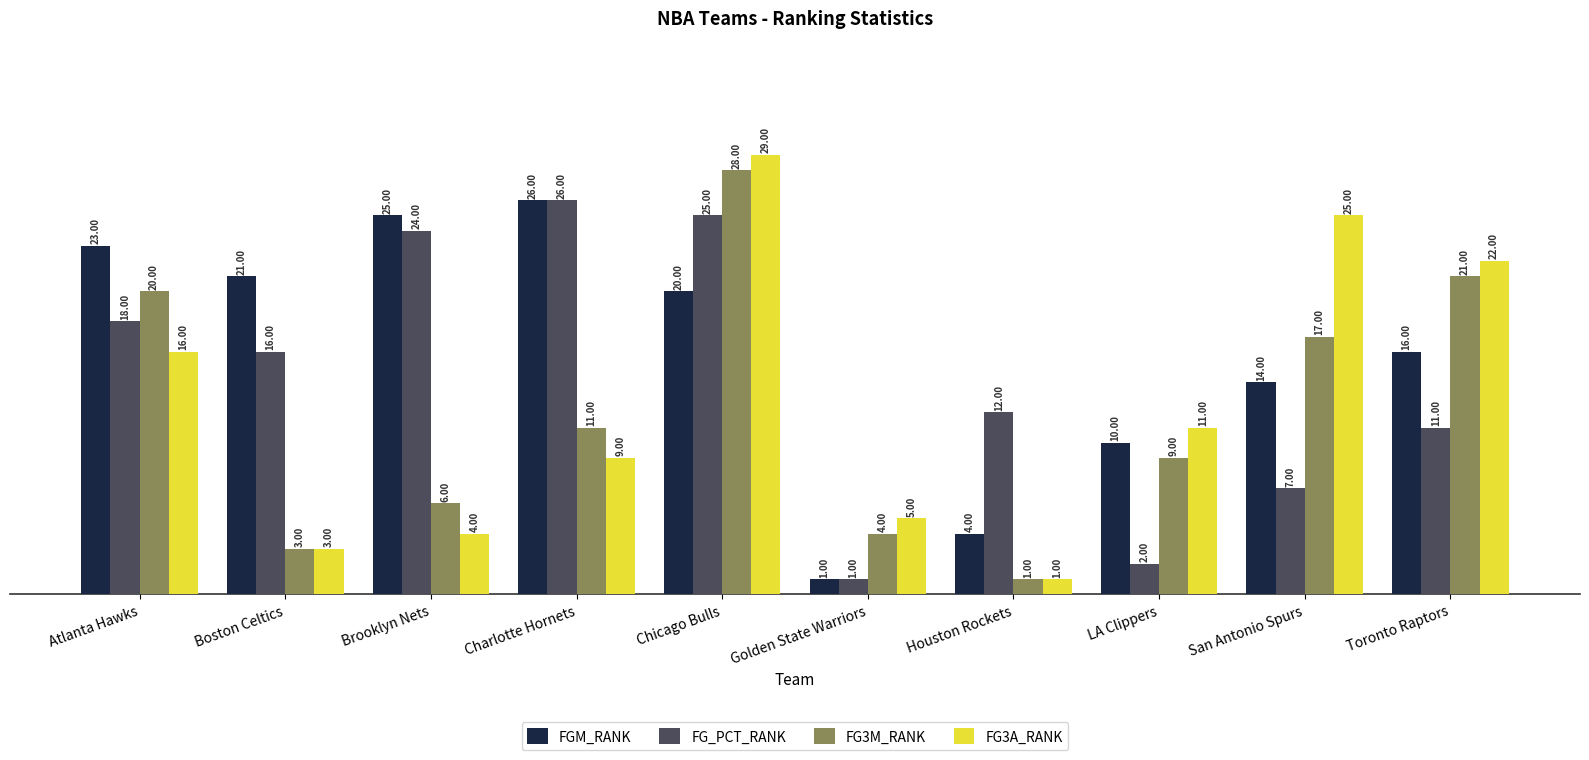

At which label does FG_PCT_RANK reach its minimum?

Golden State Warriors